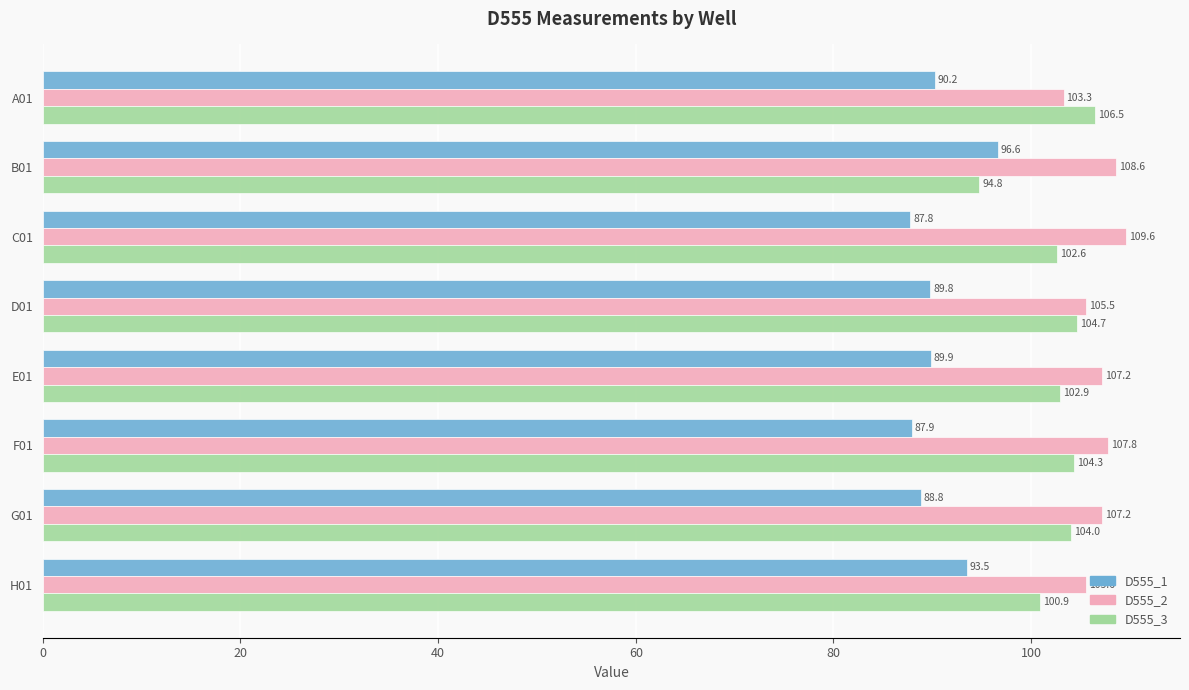

Is the value of D555_3 at B01 greater than the value of D555_2 at C01?

No